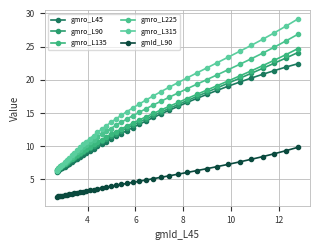

Which series has the largest total across all categories?

gmro_L315